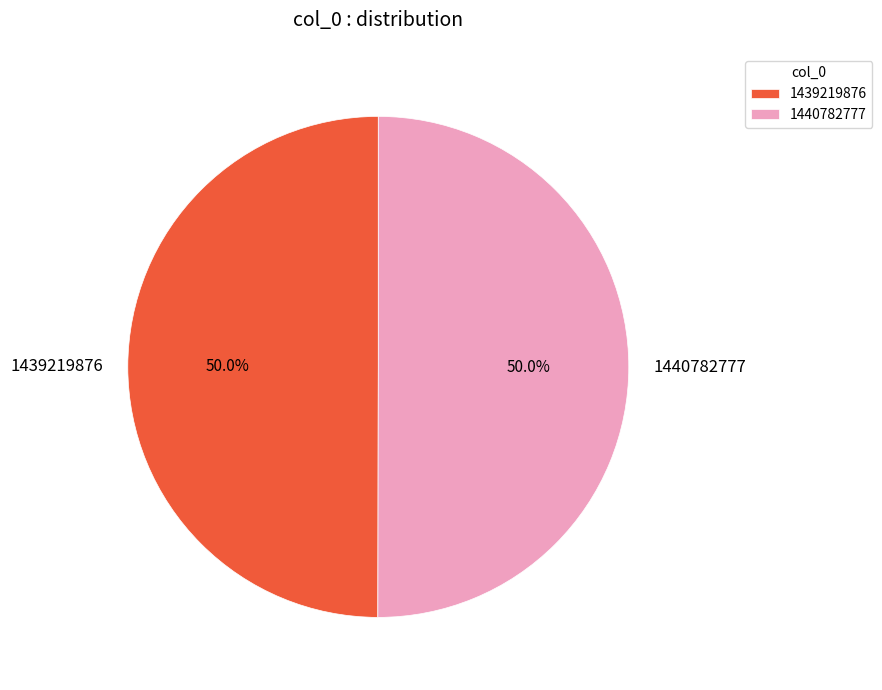

What is the ratio of the value at 1440782777 to the value at 1439219876?

1.0